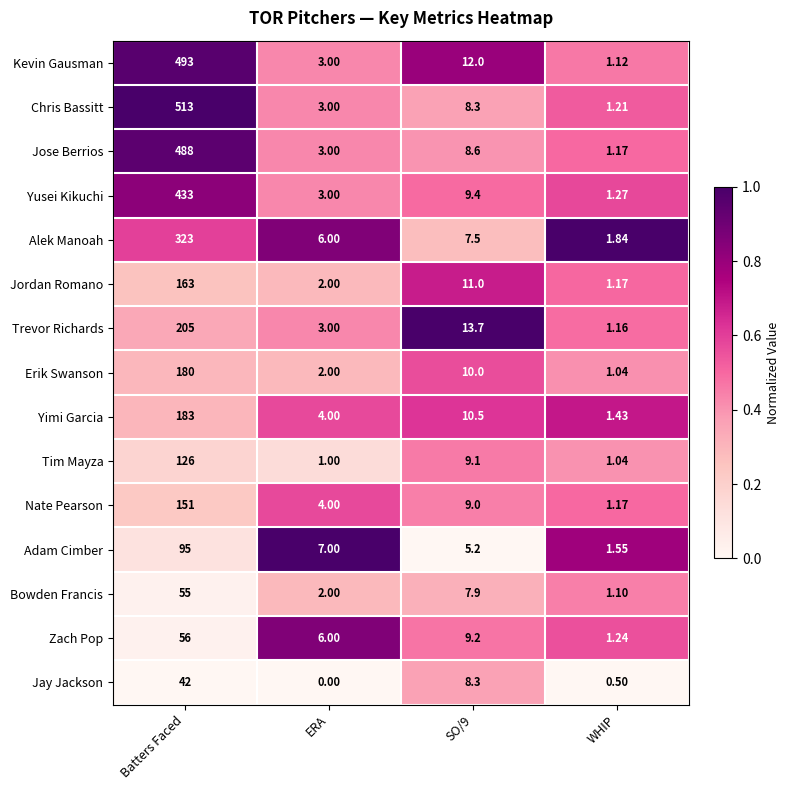

What is the spread (max minus min) of values at Batters Faced?

471.0